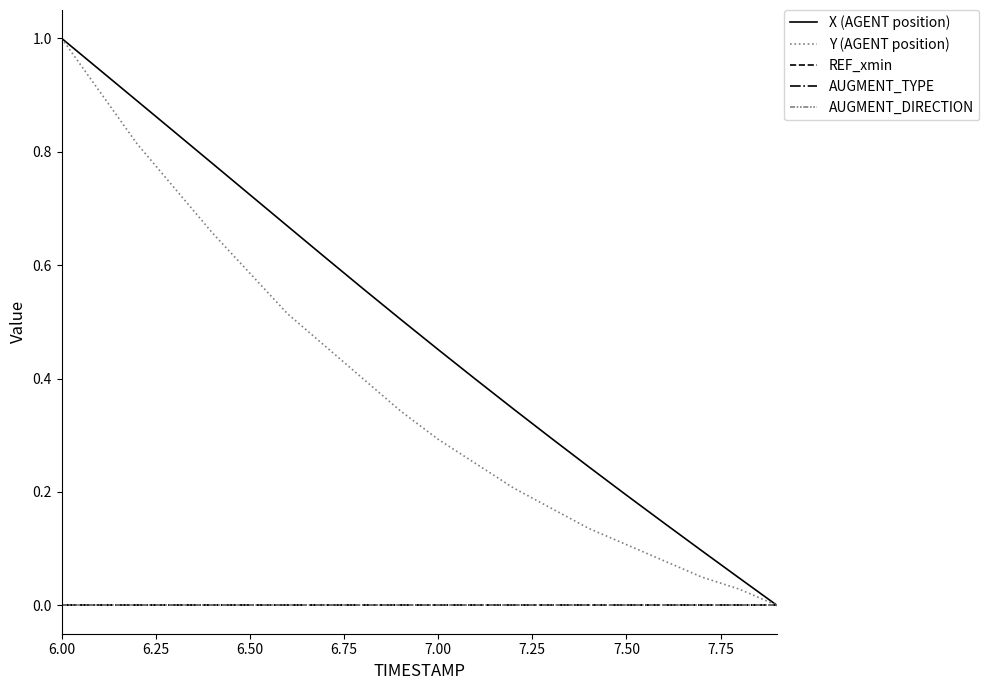

Does the chart display data point markers on the line(s)?

No